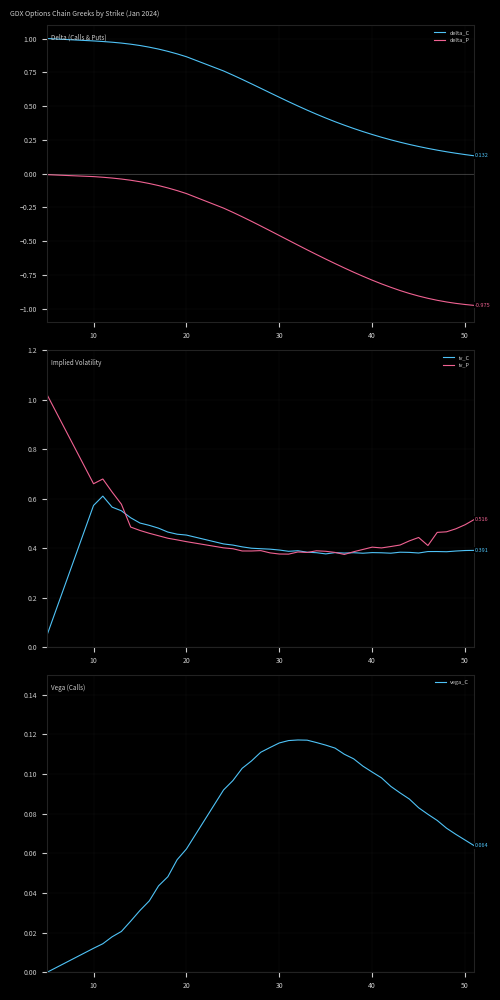

The value of vega_C at 20 is 0.0. True or false?

False